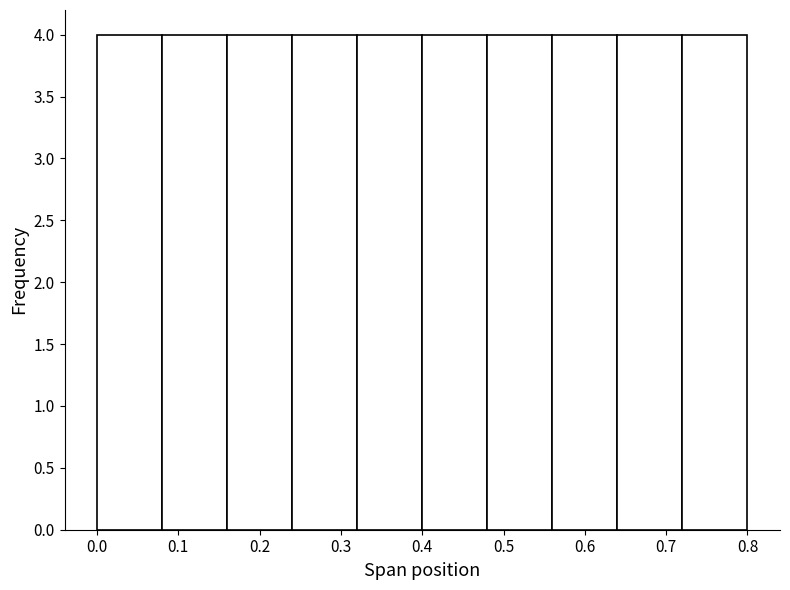

How tall is the bar that spans 0.08 to 0.16 on the x-axis? The values are not printed on the chart, so give them approximately, as read against the axis.

4